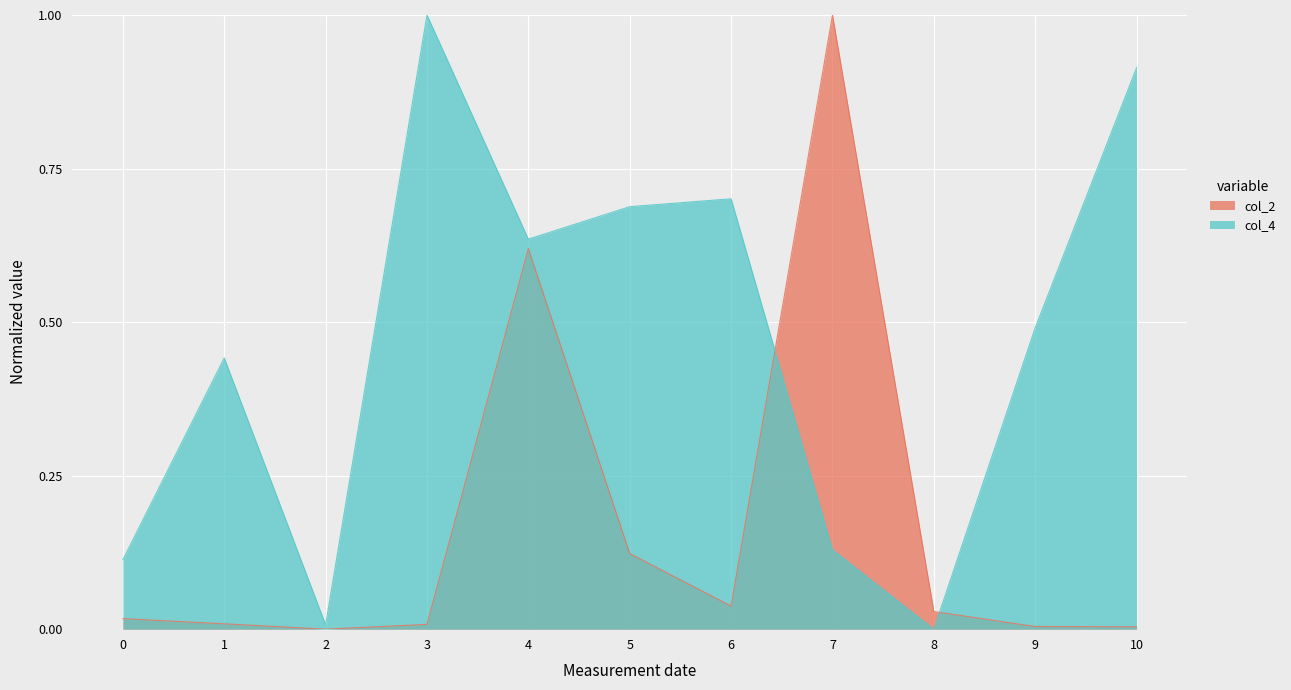

At 9, list the series in order from largest to smallest.

col_4, col_2